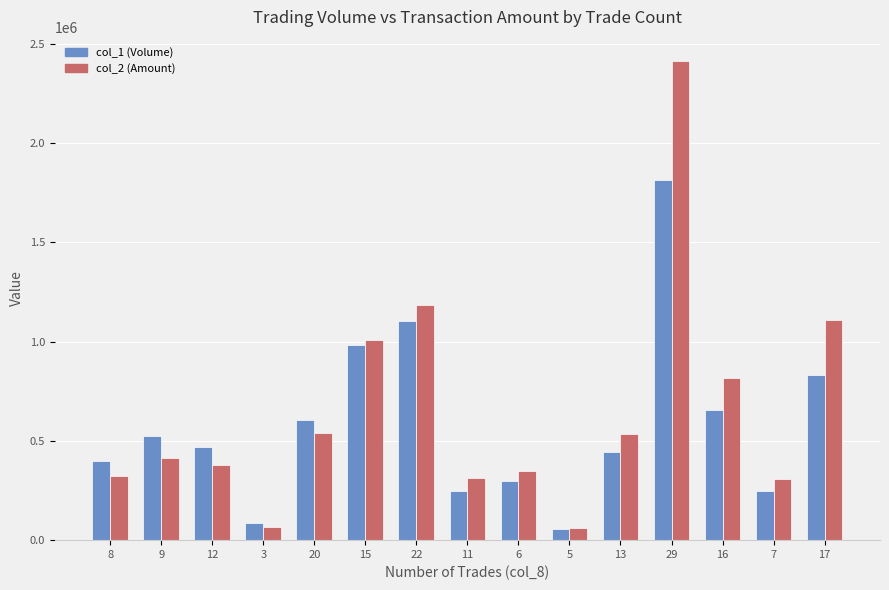

Where is col_2 (Amount) nearest to the value 1238110?

22